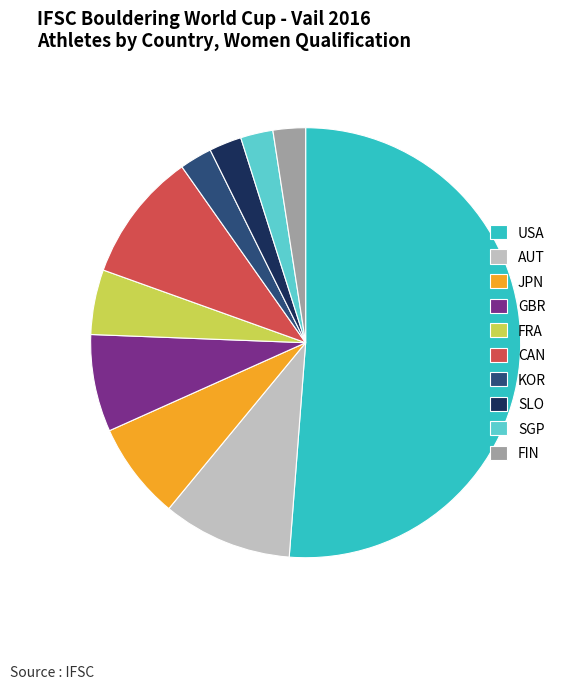

Which slice is the largest?

USA